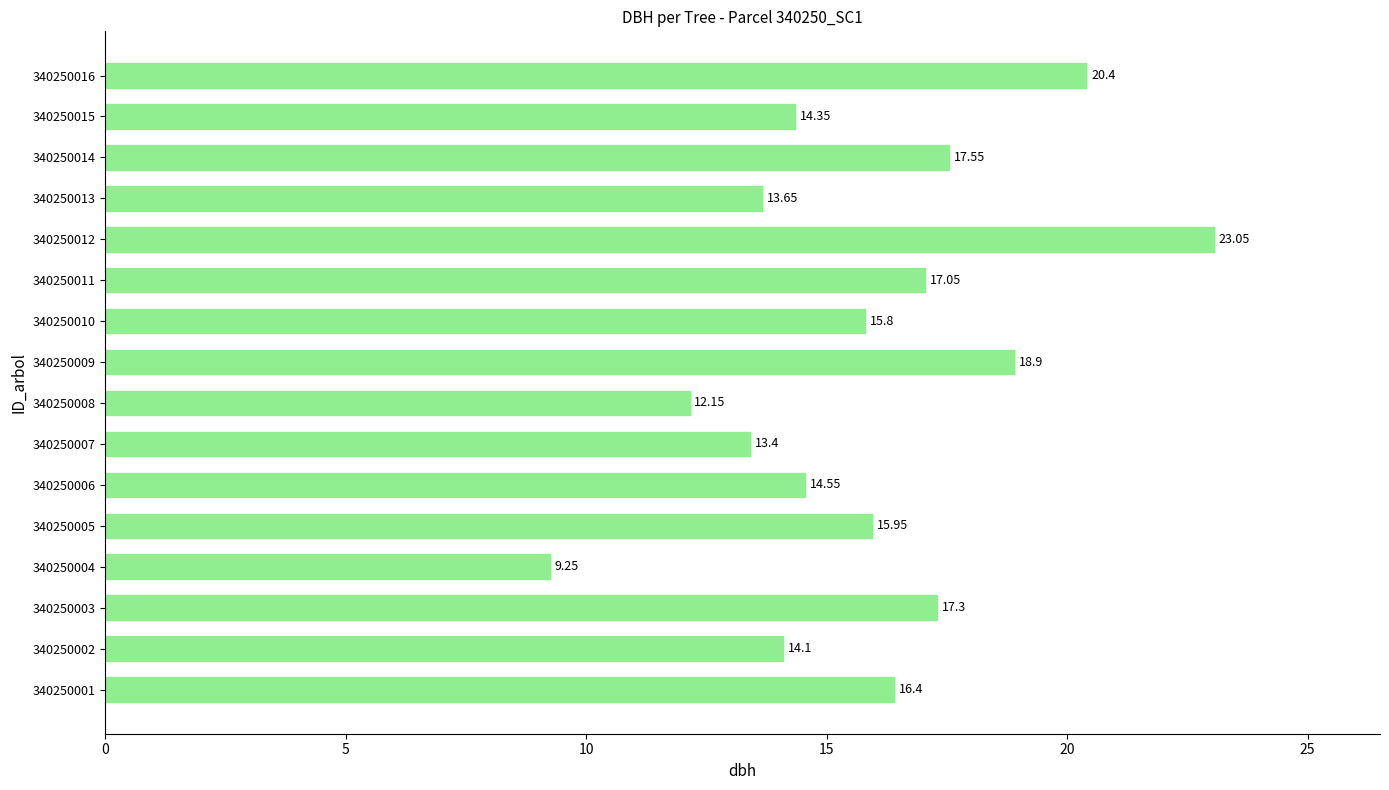

Between 340250014 and 340250004, which is larger?

340250014